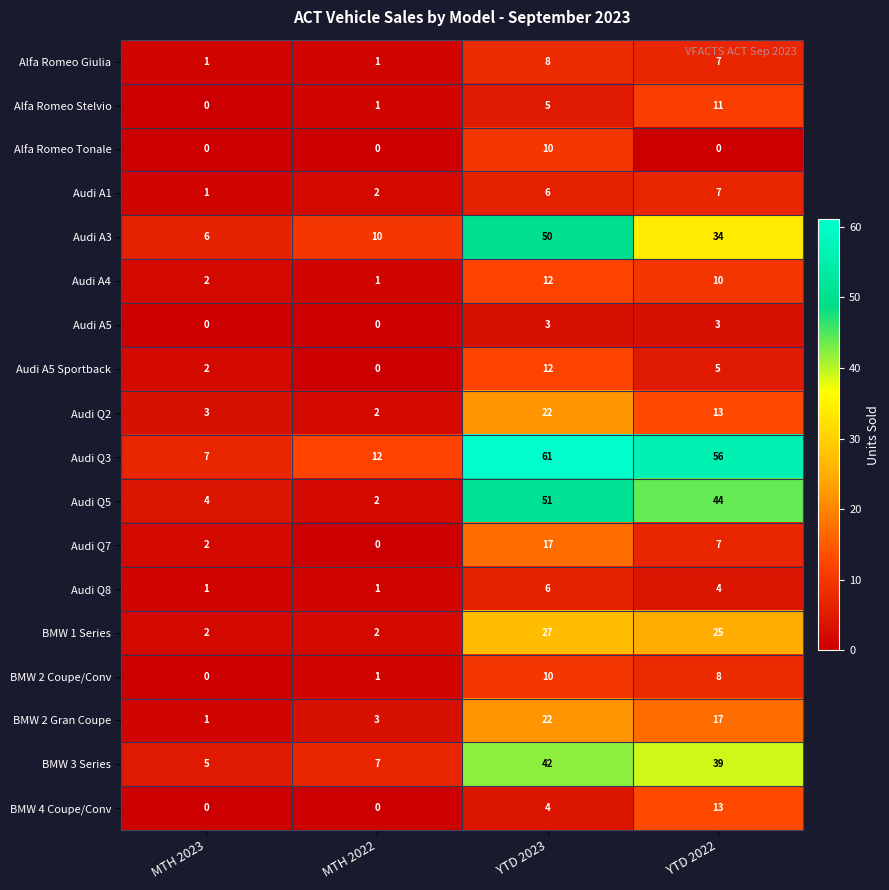

Rank the categories by Audi Q5 value from lowest to highest.

MTH 2022, MTH 2023, YTD 2022, YTD 2023